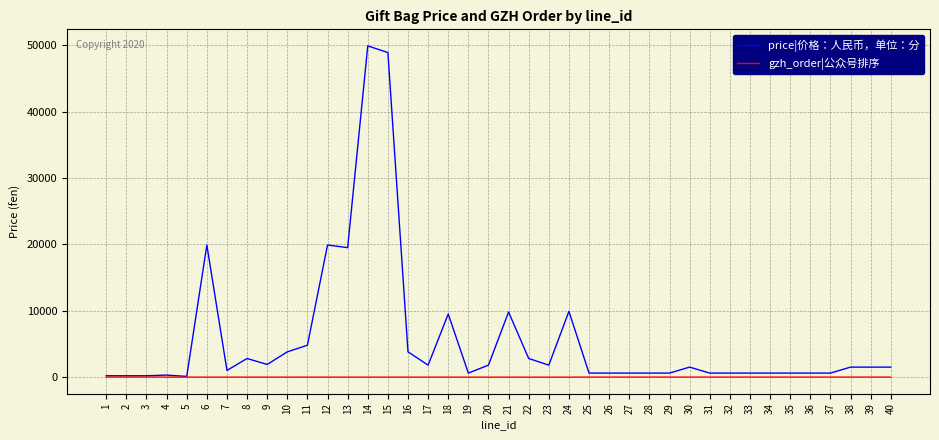

What is the sum of all price|价格：人民币，单位：分 values?

228400